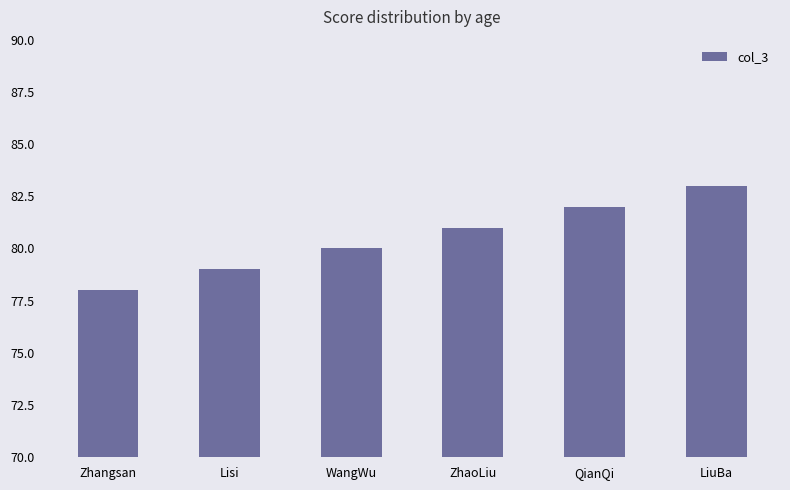

Is it true that the value at ZhaoLiu is 128?

False